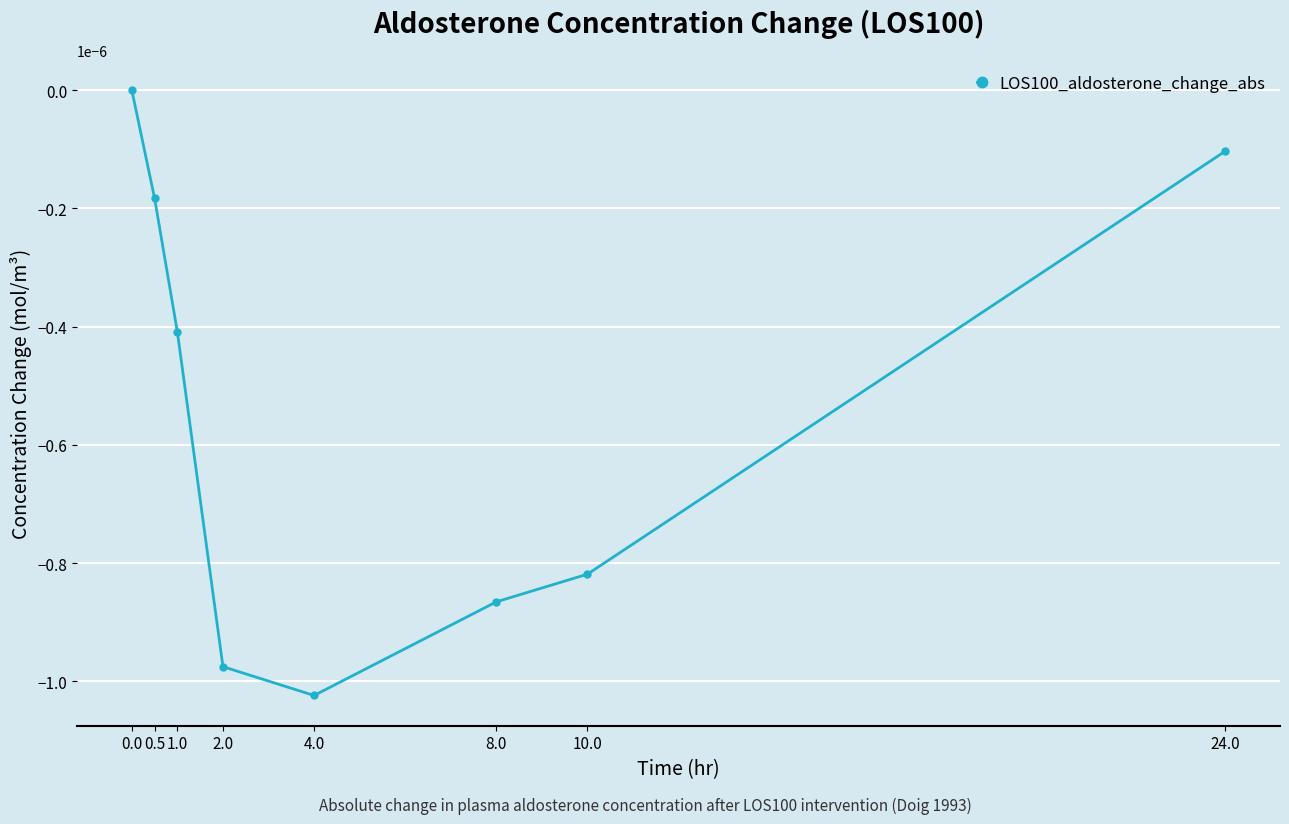

True or false: the data shows -0.0 at 8.0.

True